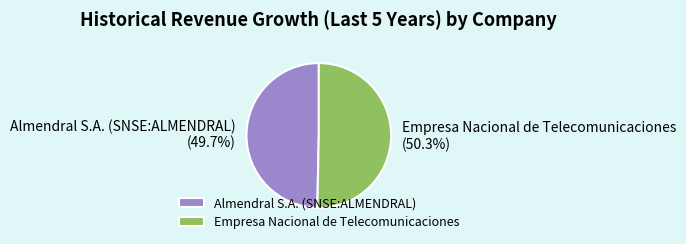

True or false: Almendral S.A. (SNSE:ALMENDRAL) accounts for 50% of the total.

True